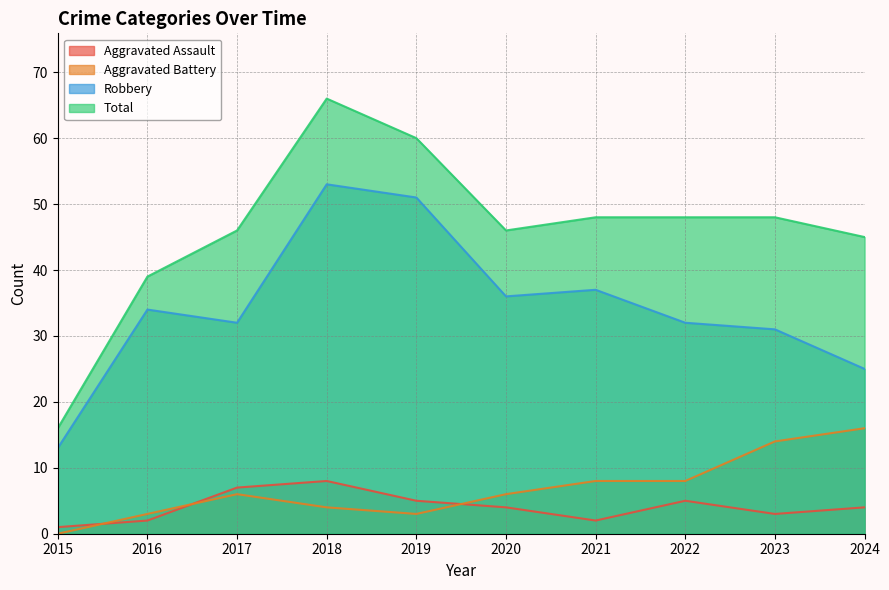

How many lines are shown in the chart?

4